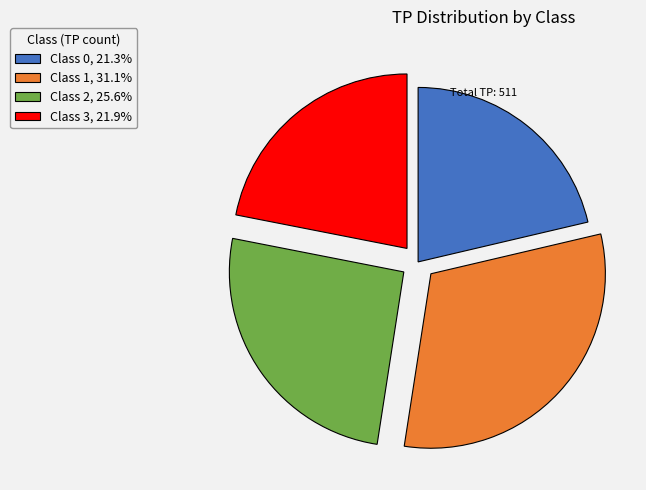

Does any single category account for the majority?

No